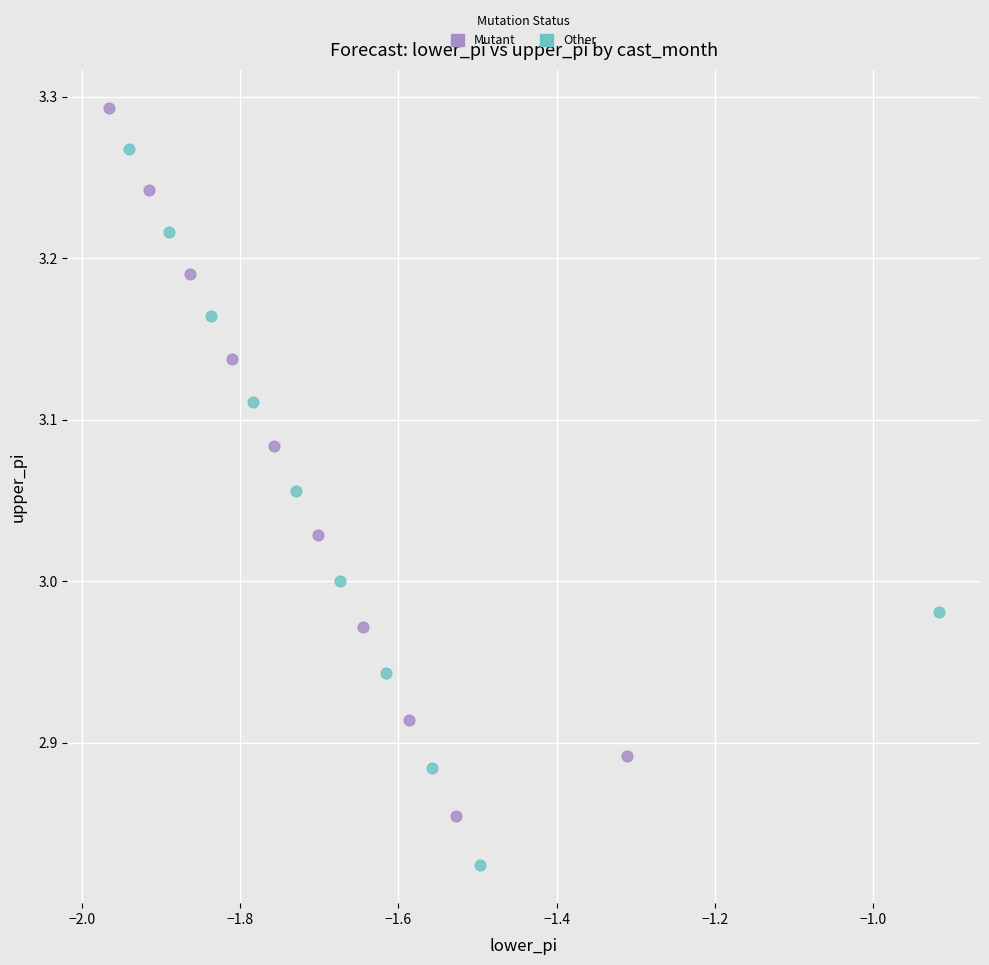

Which series reaches the maximum Y coordinate?

Mutant